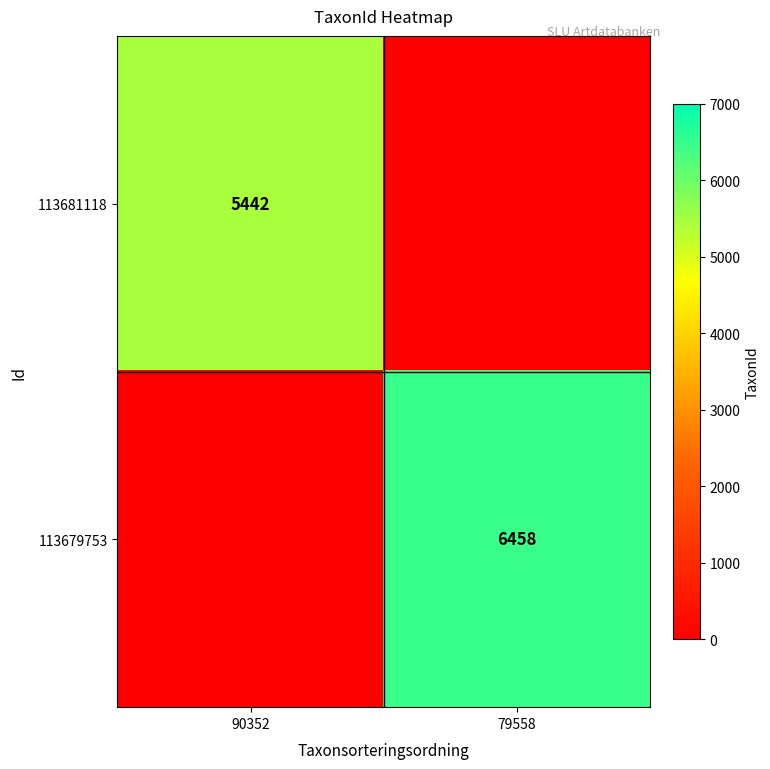

True or false: 113679753 has a value of 6458 at 79558.

True